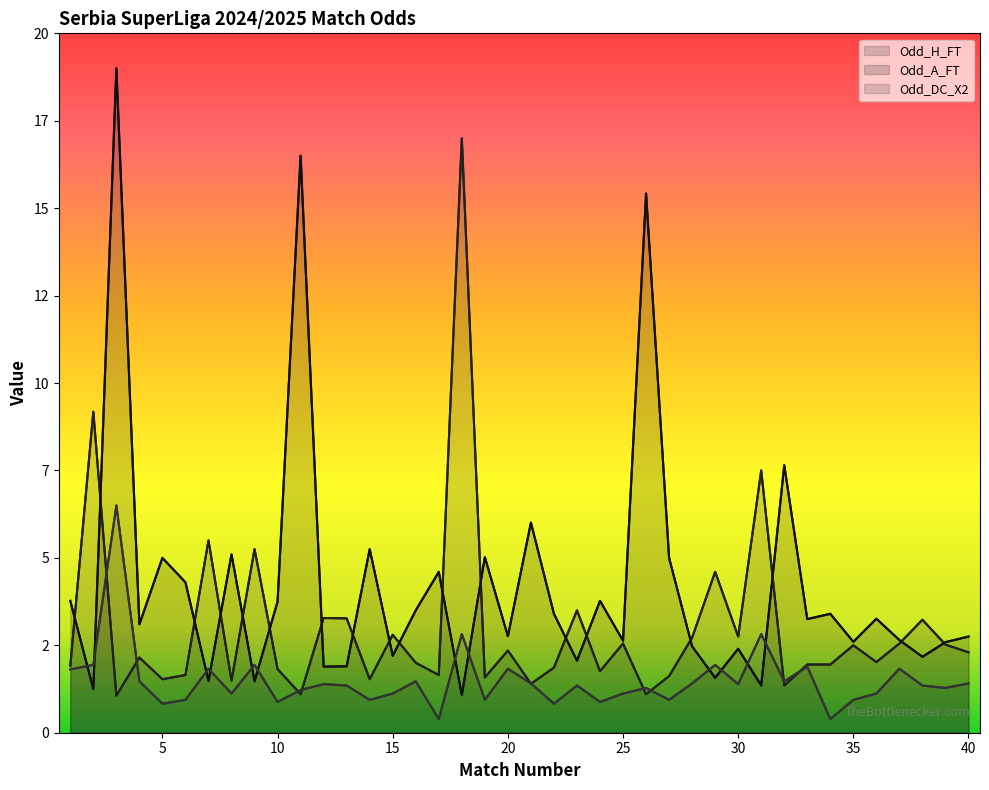

Where do Odd_H_FT and Odd_A_FT first cross each other?

1 and 2